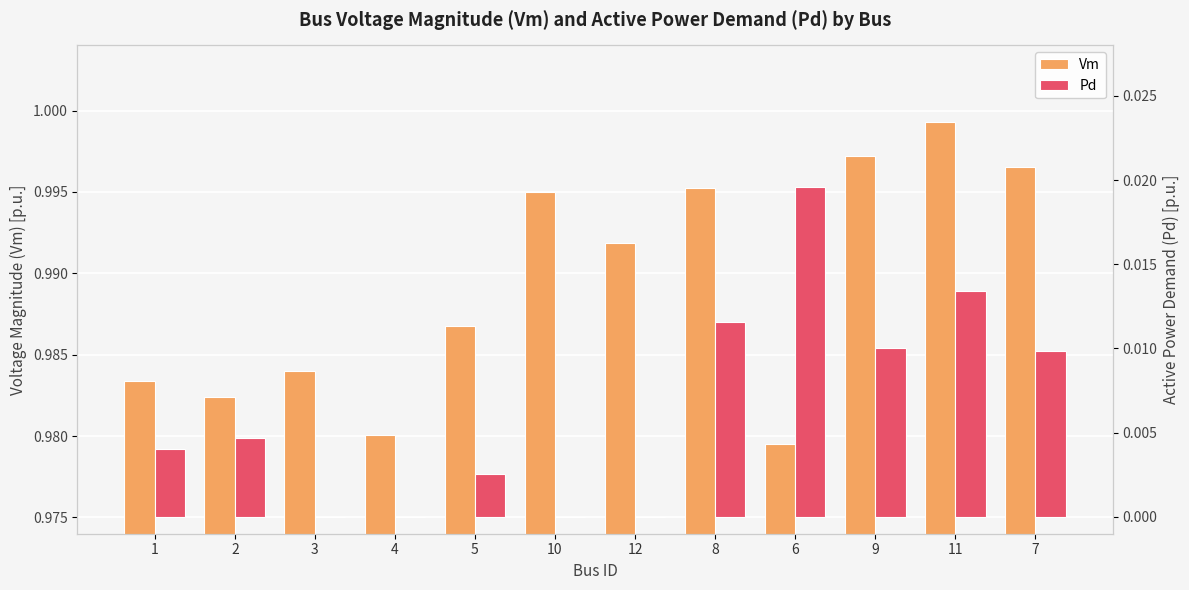

Reading left to right, extract all data points from this chart.

Vm: 1=1.0	2=1.0	3=1.0	4=1.0	5=1.0	10=1.0	12=1.0	8=1.0	6=1.0	9=1.0	11=1.0	7=1.0
Pd: 1=0.0	2=0.0	3=0.0	4=0.0	5=0.0	10=0.0	12=0.0	8=0.0	6=0.0	9=0.0	11=0.0	7=0.0